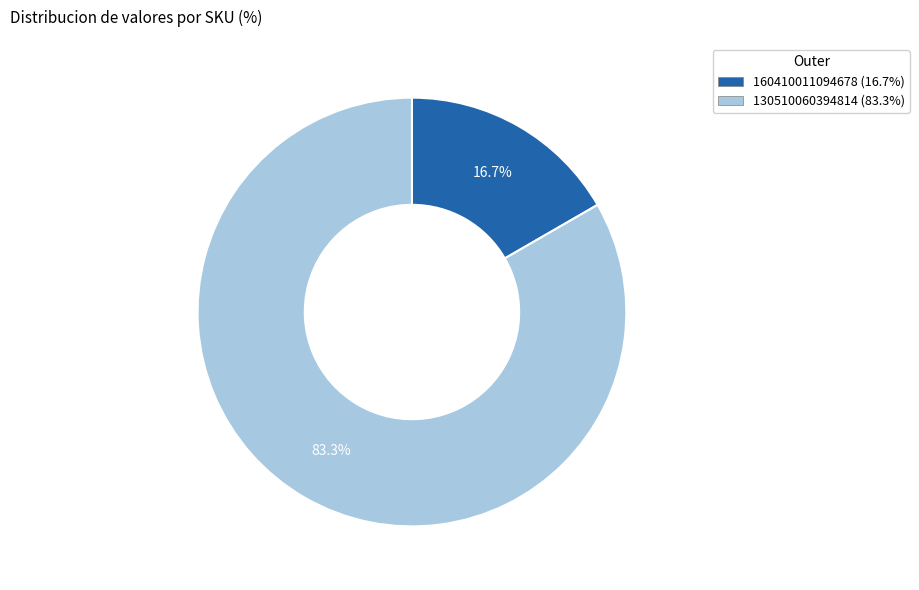

Does any single category account for the majority?

Yes